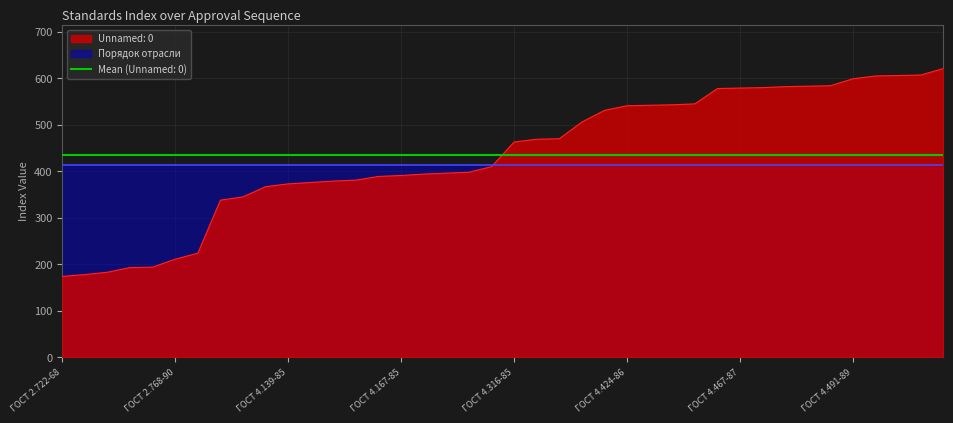

What is the label of the 2nd point from the right?

ГОСТ 4.176-85